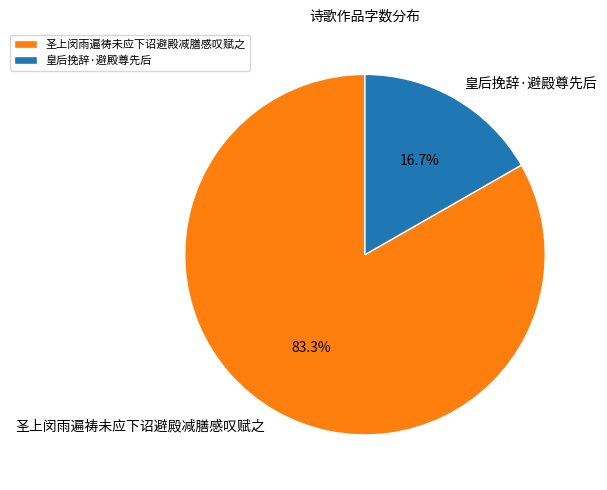

Which has a higher value, 圣上闵雨遍祷未应下诏避殿减膳感叹赋之 or 皇后挽辞·避殿尊先后?

圣上闵雨遍祷未应下诏避殿减膳感叹赋之